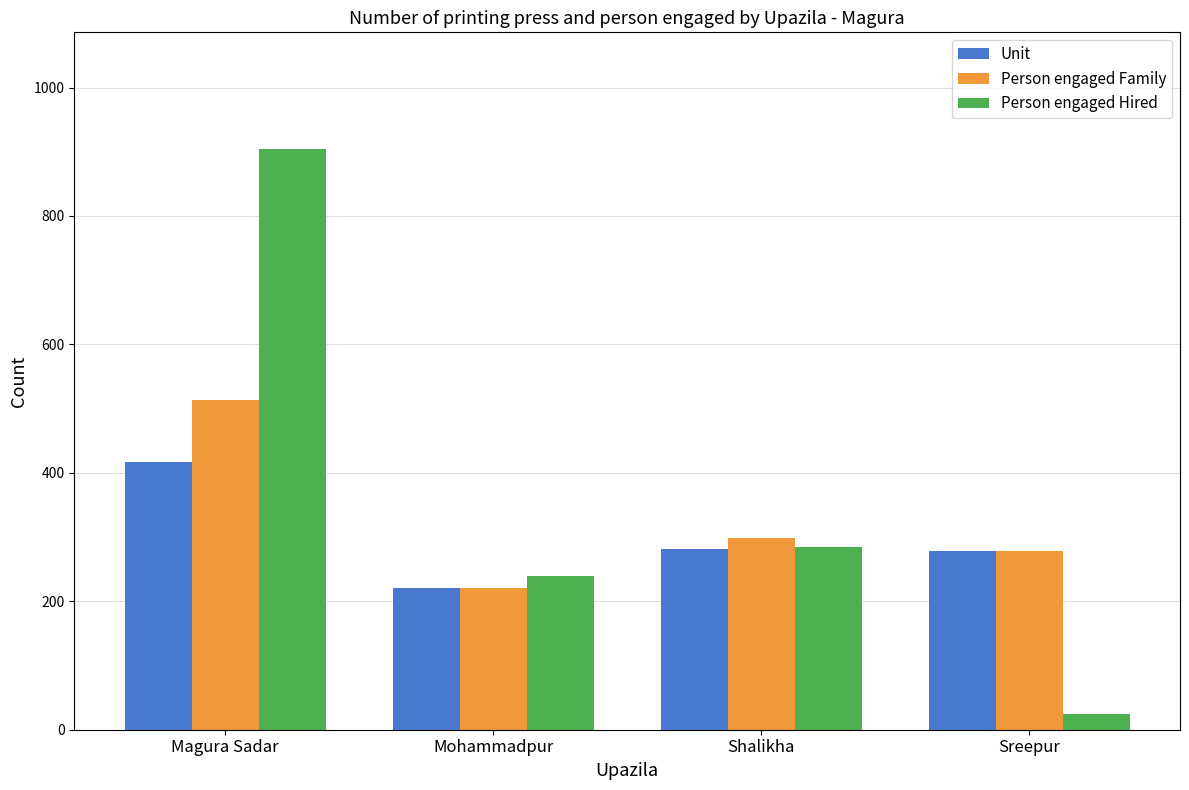

What is the total value across all series at Shalikha?

865